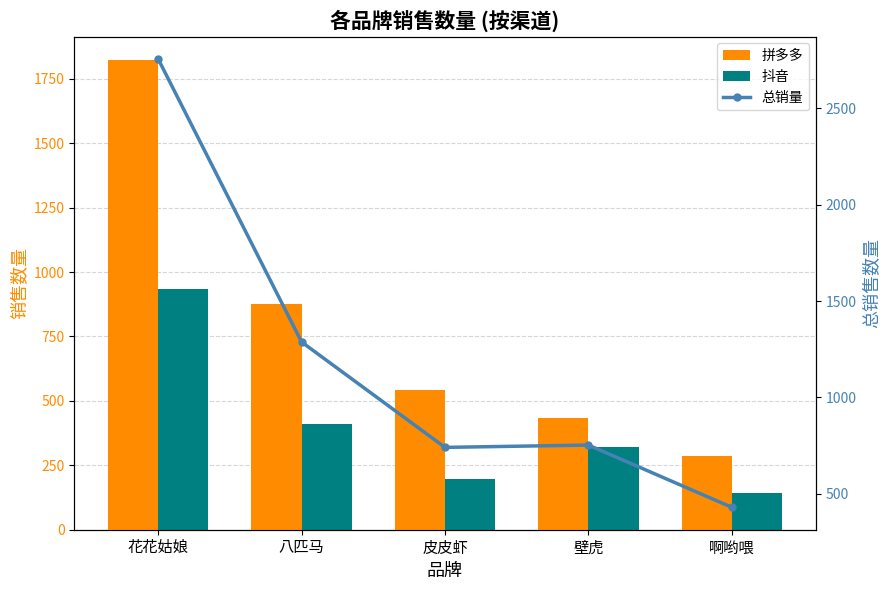

At how many categories does at least one series exceed 1343?

1